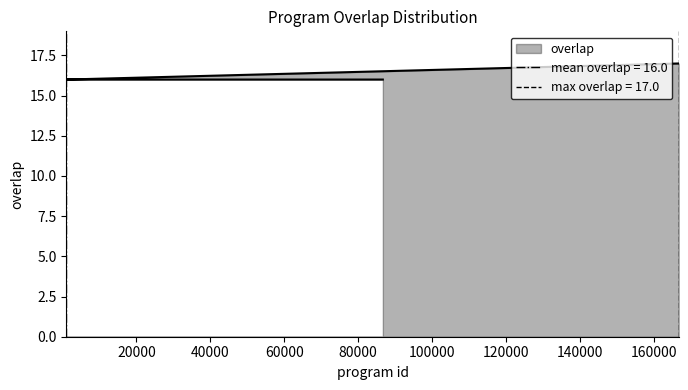

Reading left to right, what are all the values shown in this chart?

166698=17	1065=16	6579=16	7574=16	8651=16	14689=16	22822=16	23537=16	52929=16	56897=16	62298=16	63427=16	64775=16	65890=16	73425=16	74057=16	74766=16	76694=16	77318=16	77655=16	78157=16	79535=16	80081=16	83254=16	86664=16